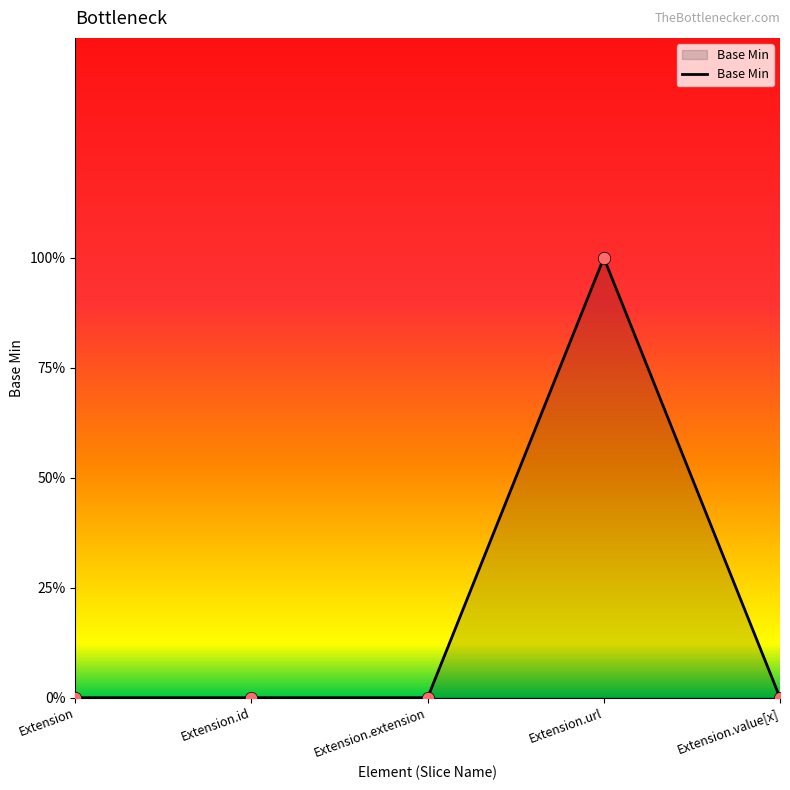

What is the change in value from Extension.url to Extension.value[x]?

-1